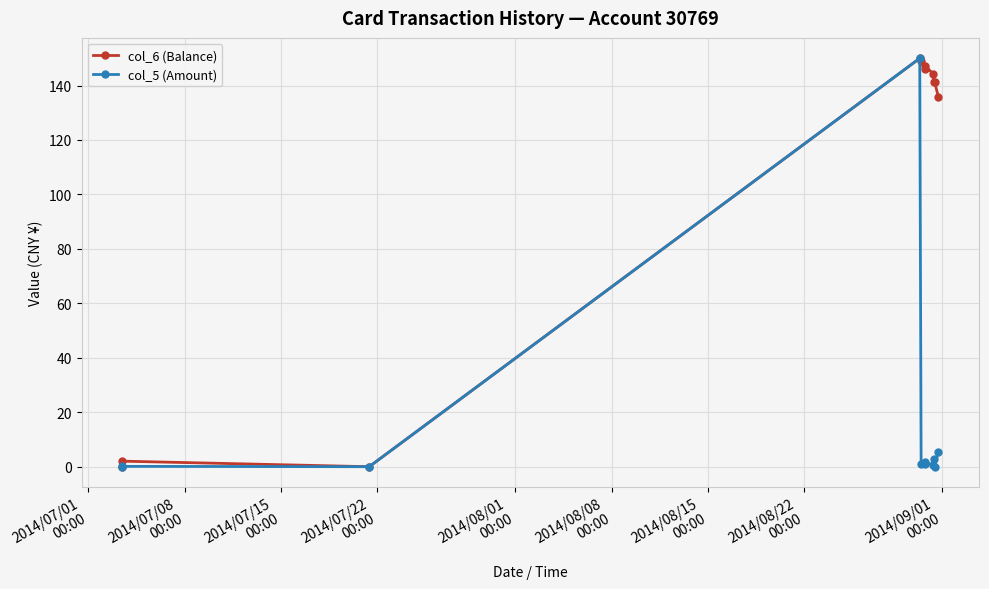

How many data points in col_6 (Balance) are less than 141?

4